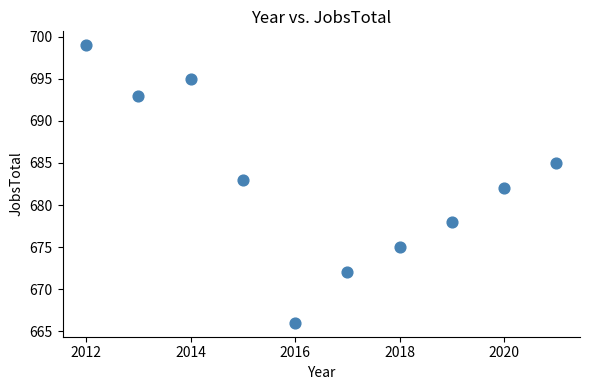

What is the range of Y values (max minus min)?

33